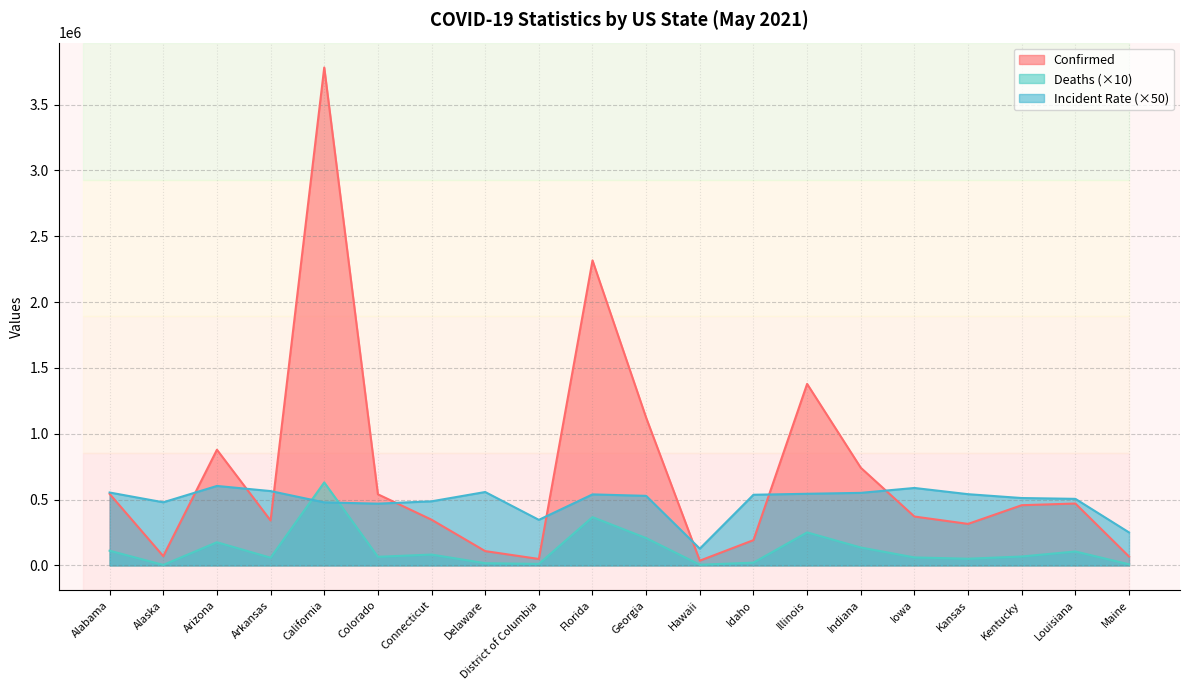

Read the Incident_Rate value at Arizona.

603360.5